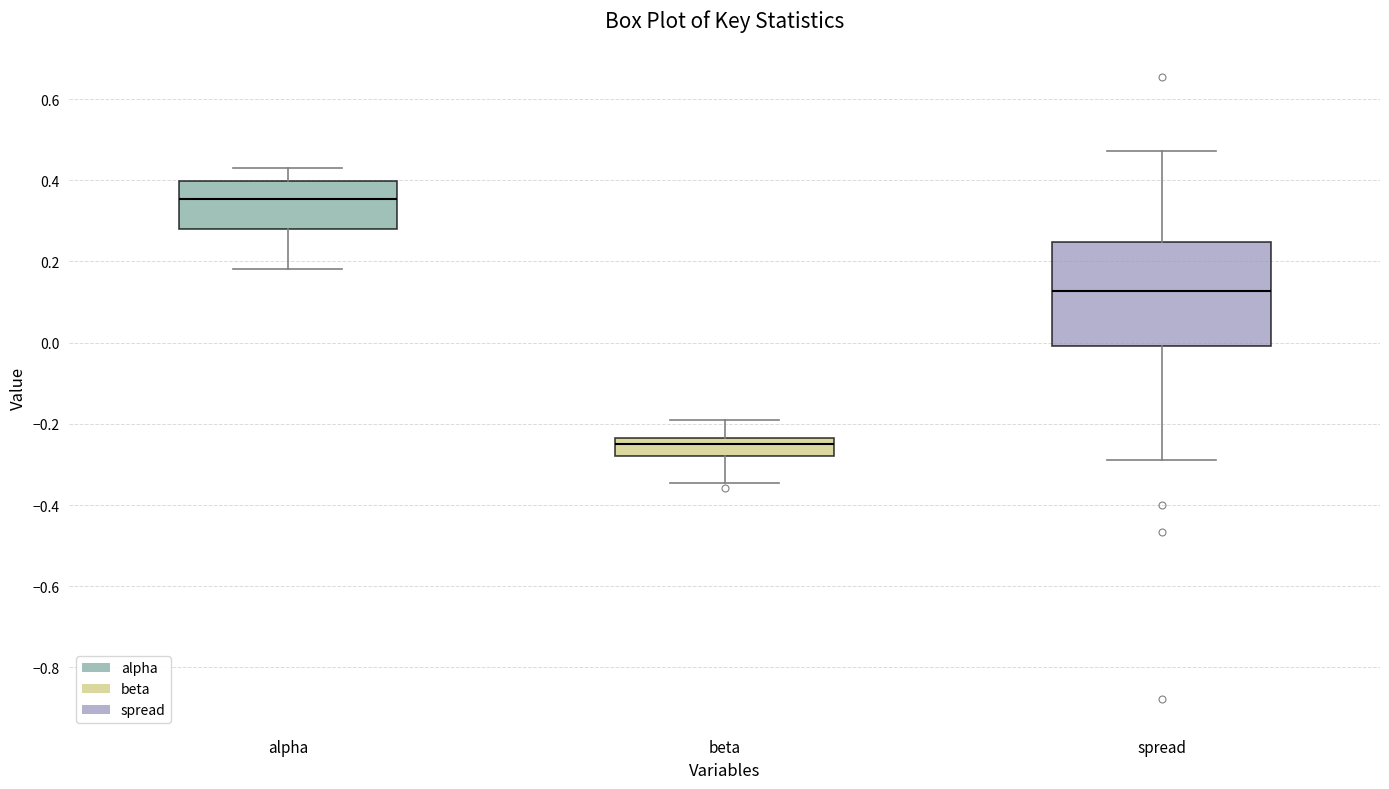

Comparing the boxes themselves (not the whiskers), which one is the tallest?

spread